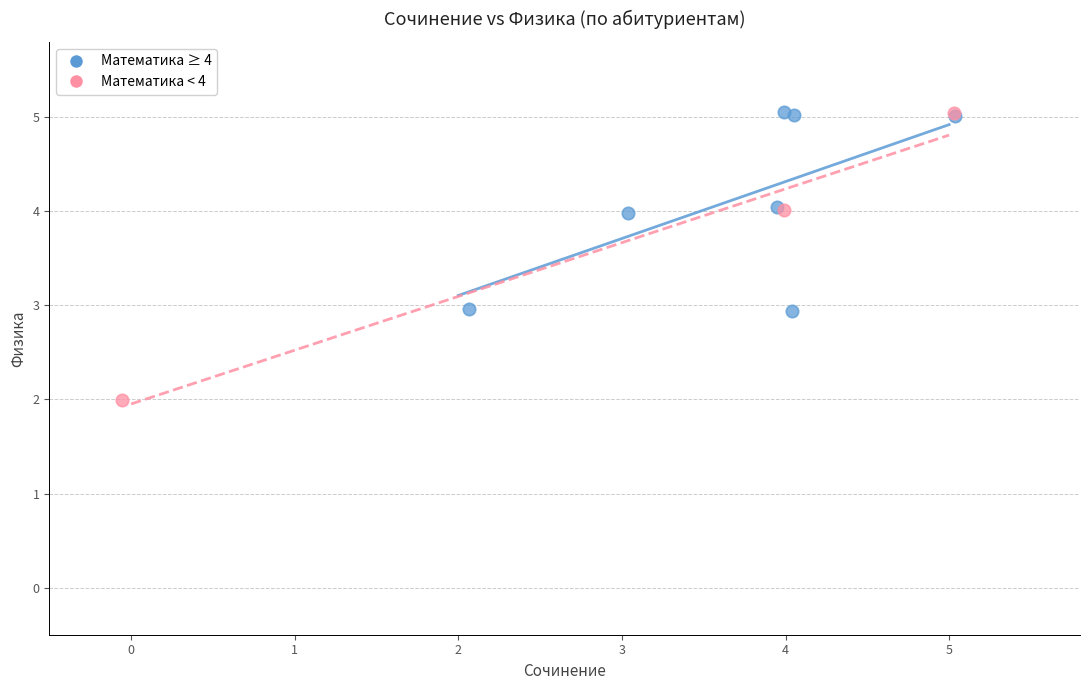

Which series reaches the minimum Y coordinate?

Математика < 4